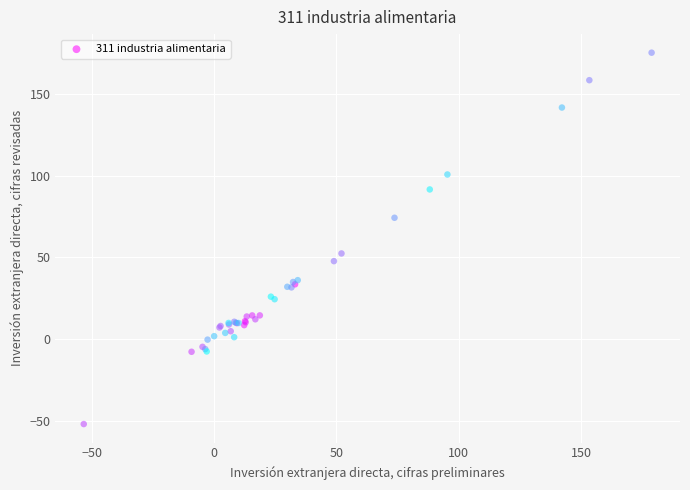

What Y value in the scatter plot is closest to 61?

52.4